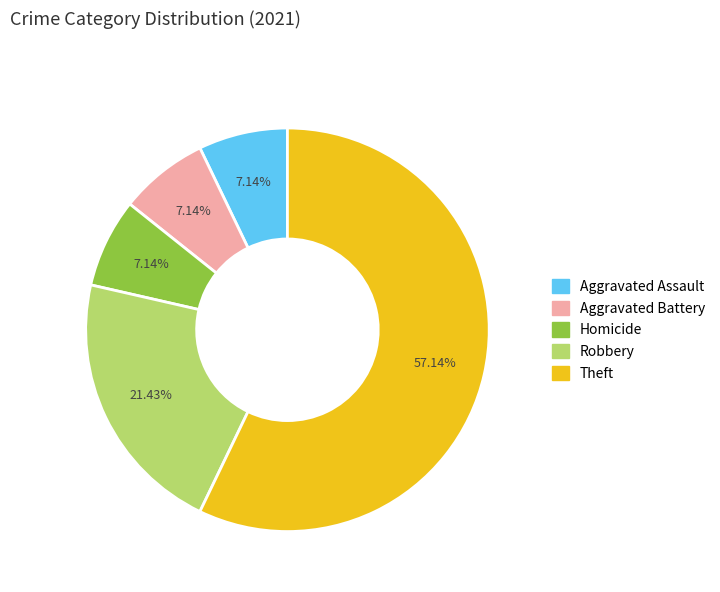

What percentage is the Robbery slice, to the nearest percent?

21%